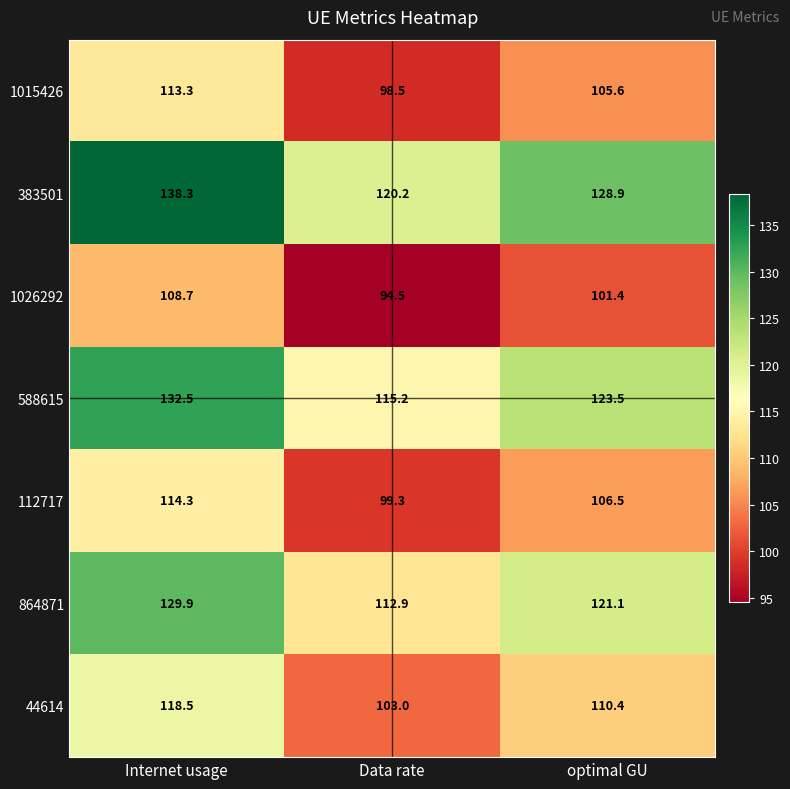

Which series has the largest range (max minus min)?

383501